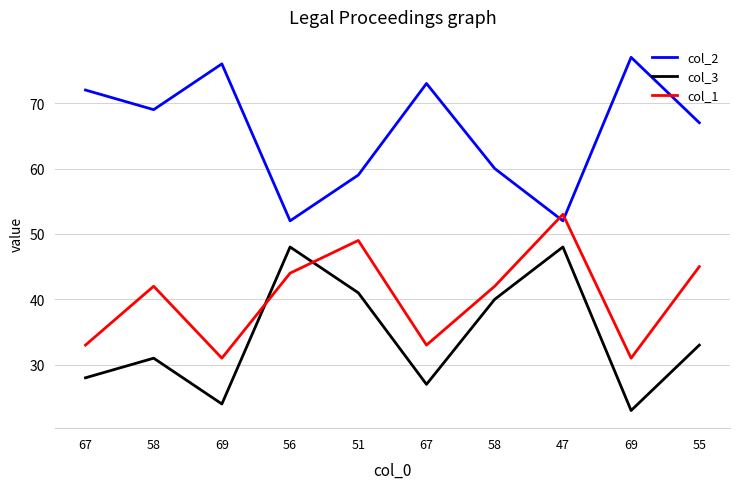

What is the difference between the highest and lowest values at 58?

38